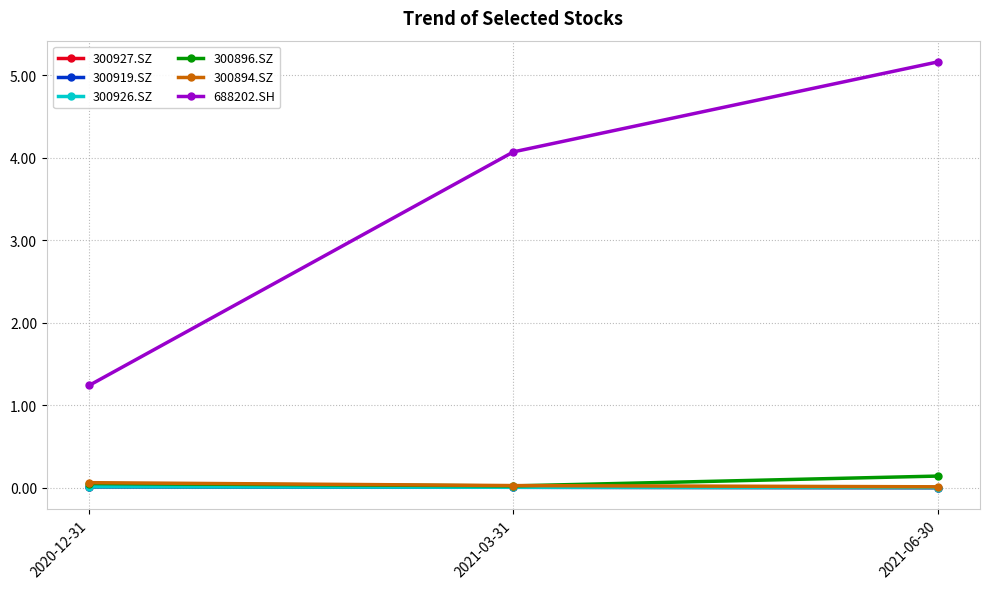

Count the number of categories in the chart.

3